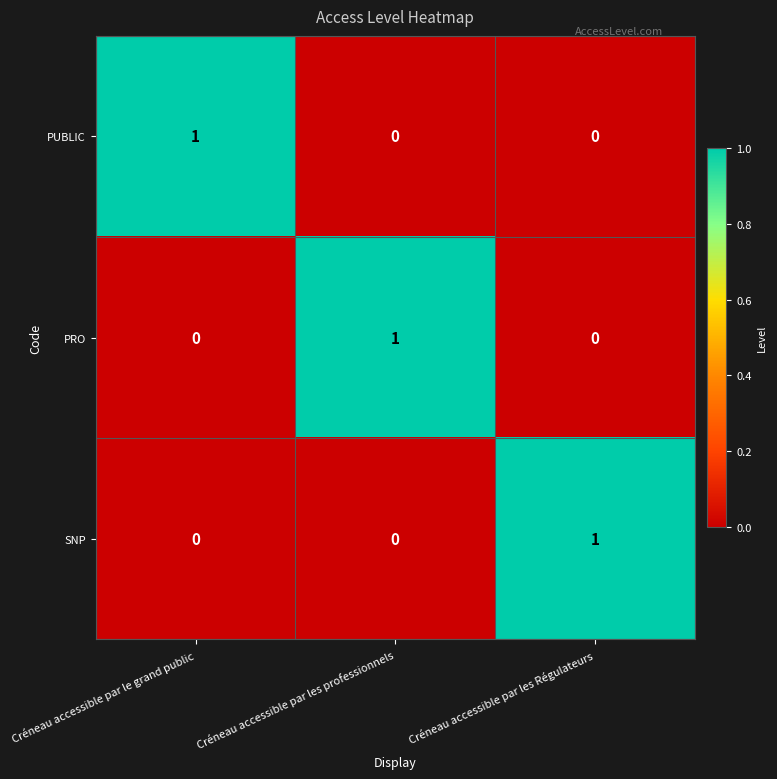

How many PRO values are between 0 and 1?

3